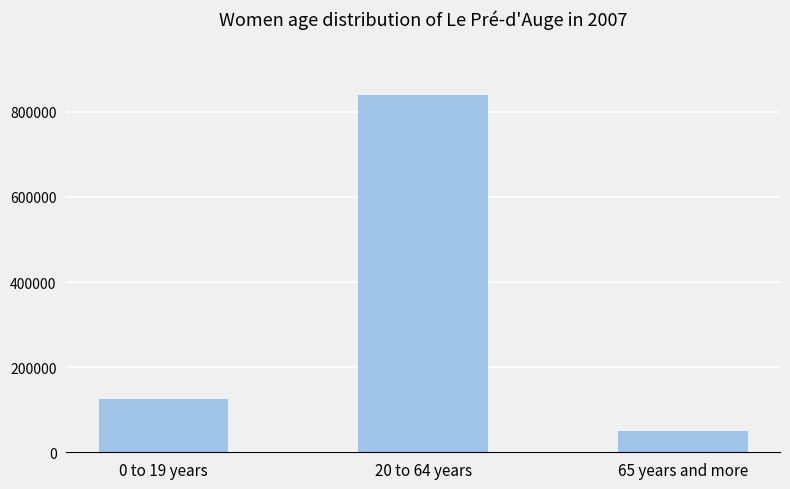

Does the chart contain any negative values?

No